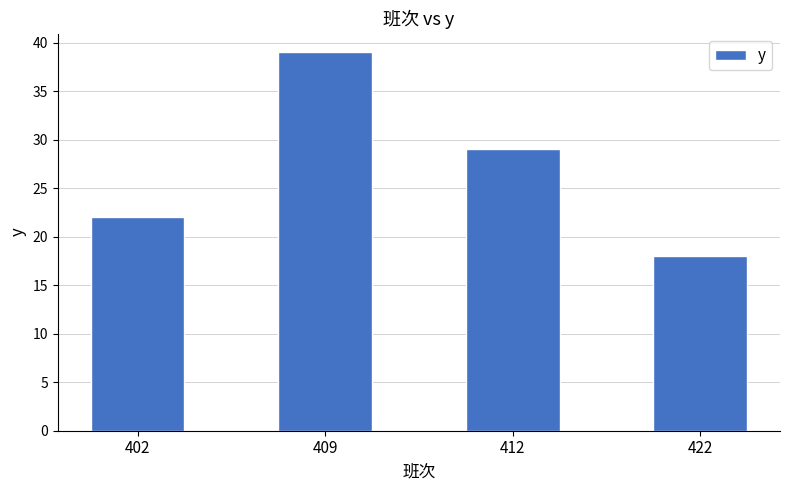

At which label does the data first exceed 29?

409